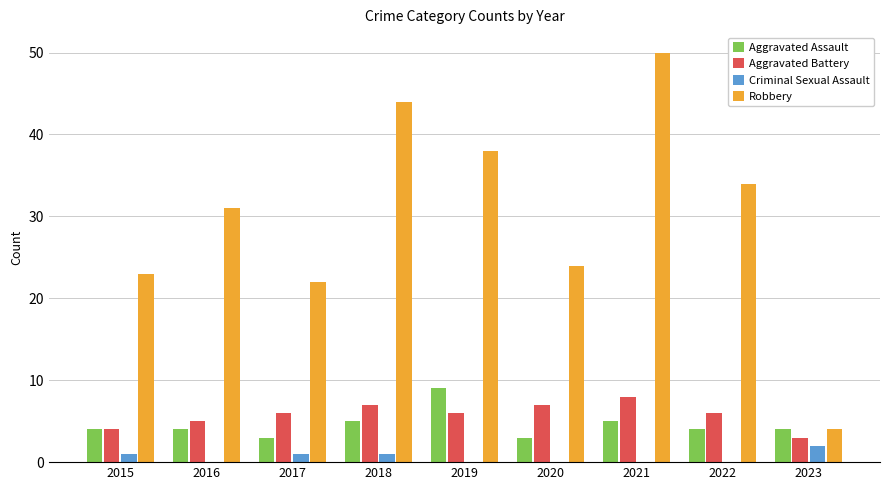

At which label does Criminal Sexual Assault reach its peak?

2023